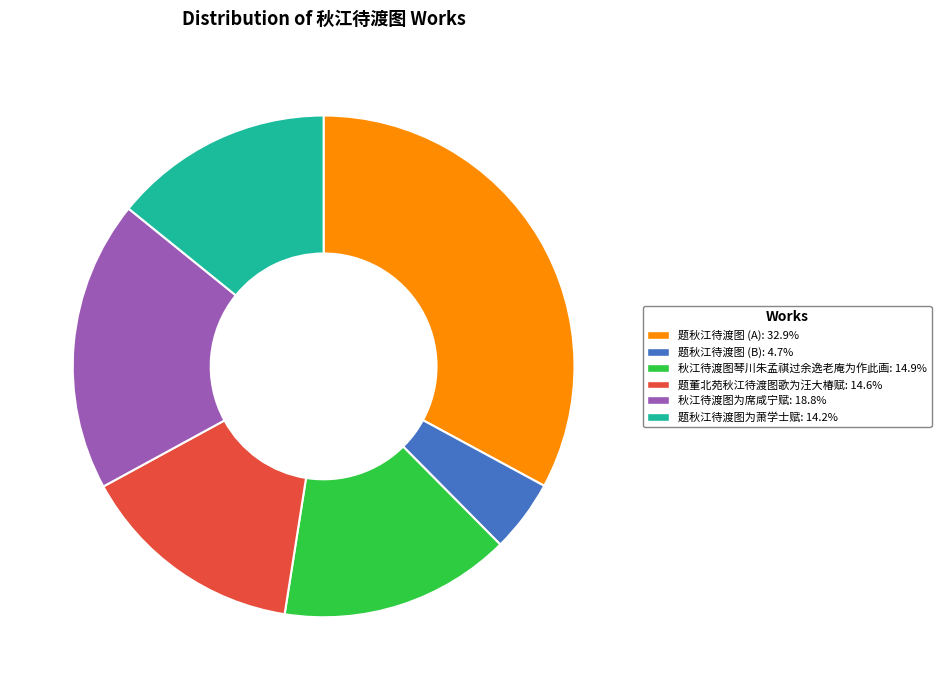

Is there a majority slice in this chart?

No